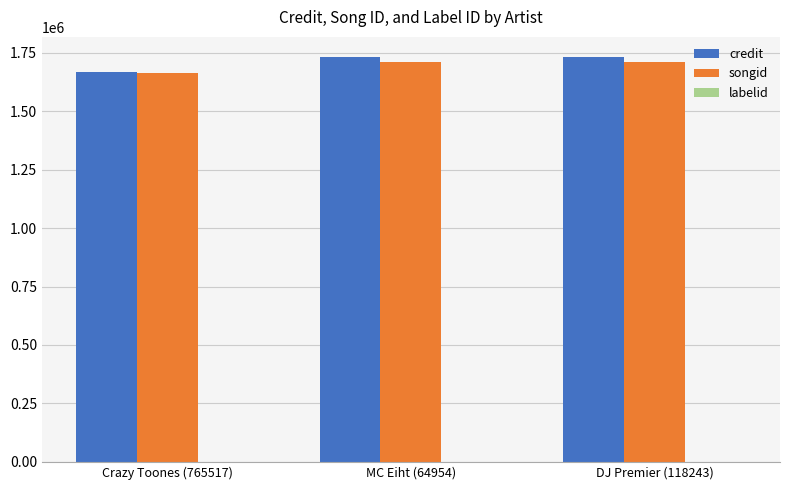

What is the total value across all series at MC Eiht (64954)?

3443053